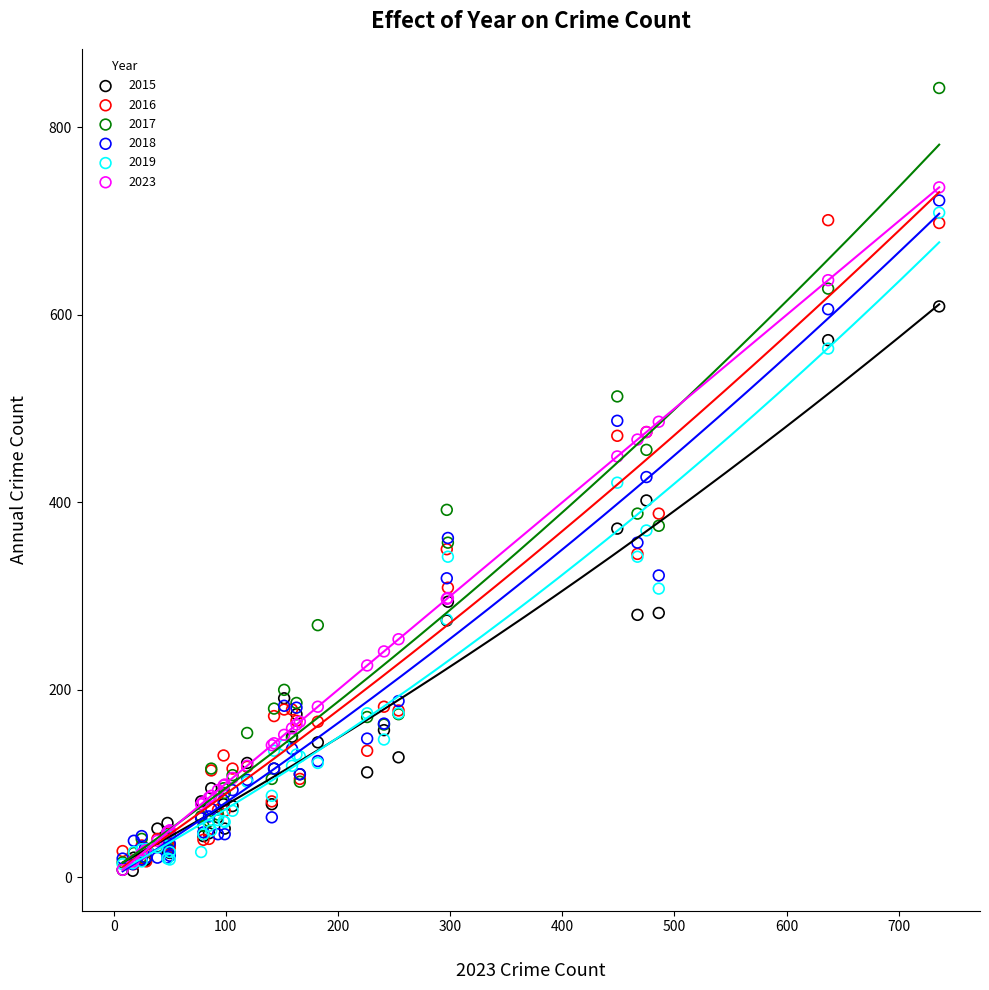

Which series has the largest Y range (max minus min)?

2017